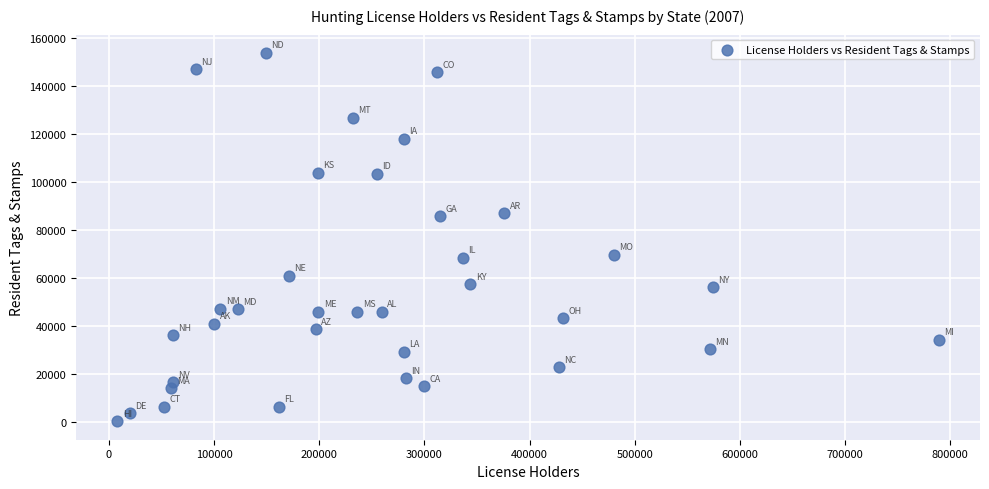

What is the range of Y values (max minus min)?

153381